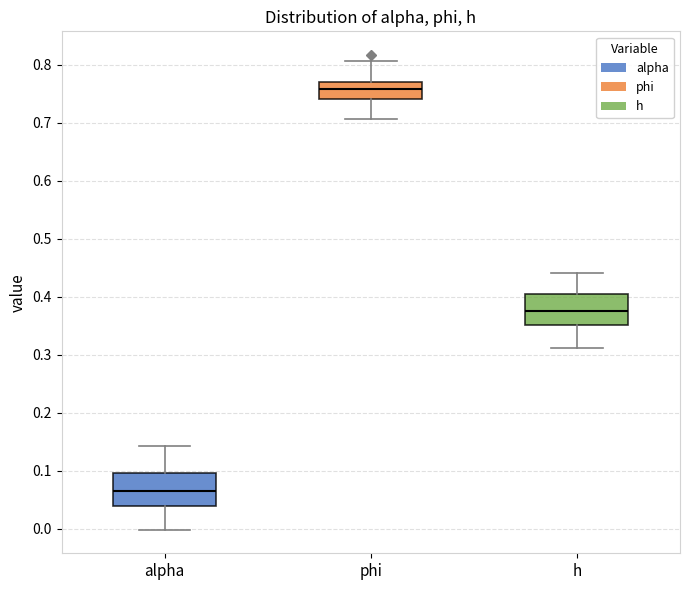

Which box's median line is the lowest?

alpha